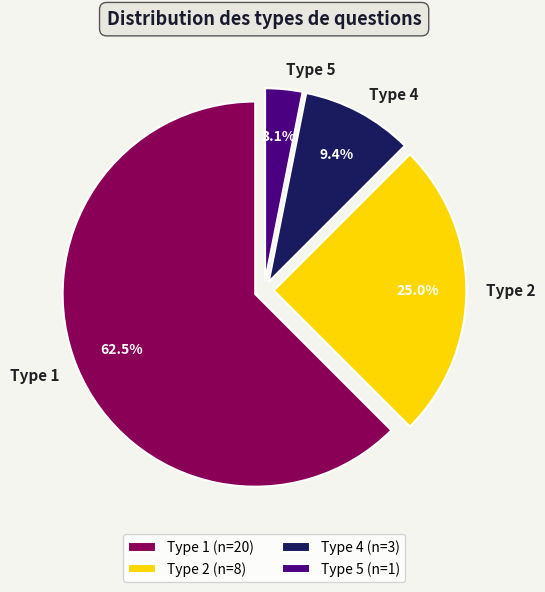

Between Type 4 and Type 1, which is larger?

Type 1